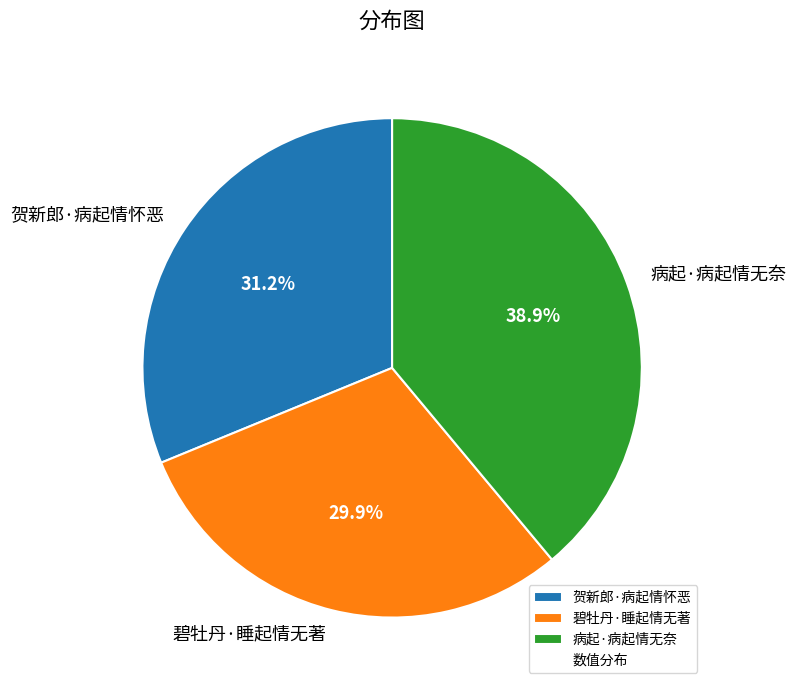

Do 病起·病起情无奈 and 碧牡丹·睡起情无著 together represent more than half of the pie?

Yes